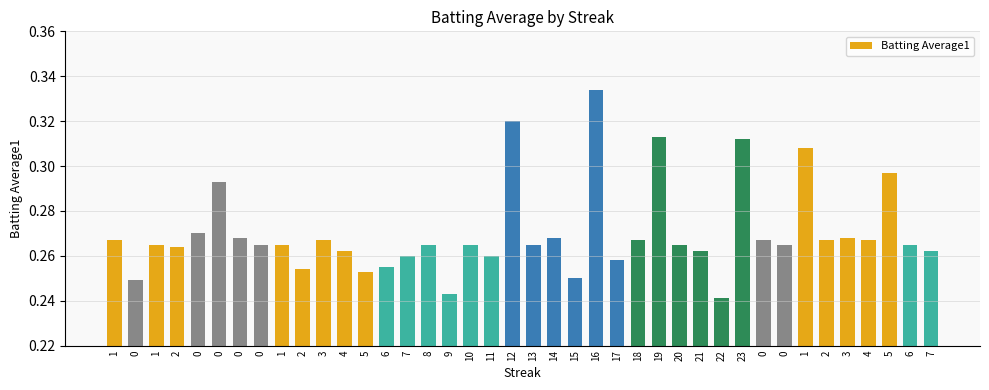

True or false: the data shows 0.3 at 20.

True